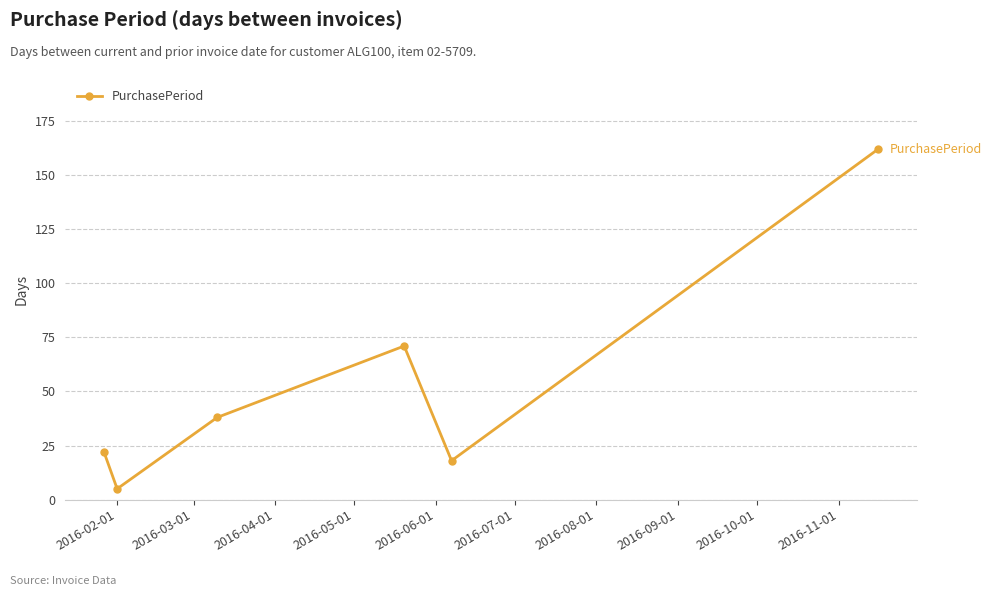

True or false: there are more than 1 points higher than both neighbors.

False